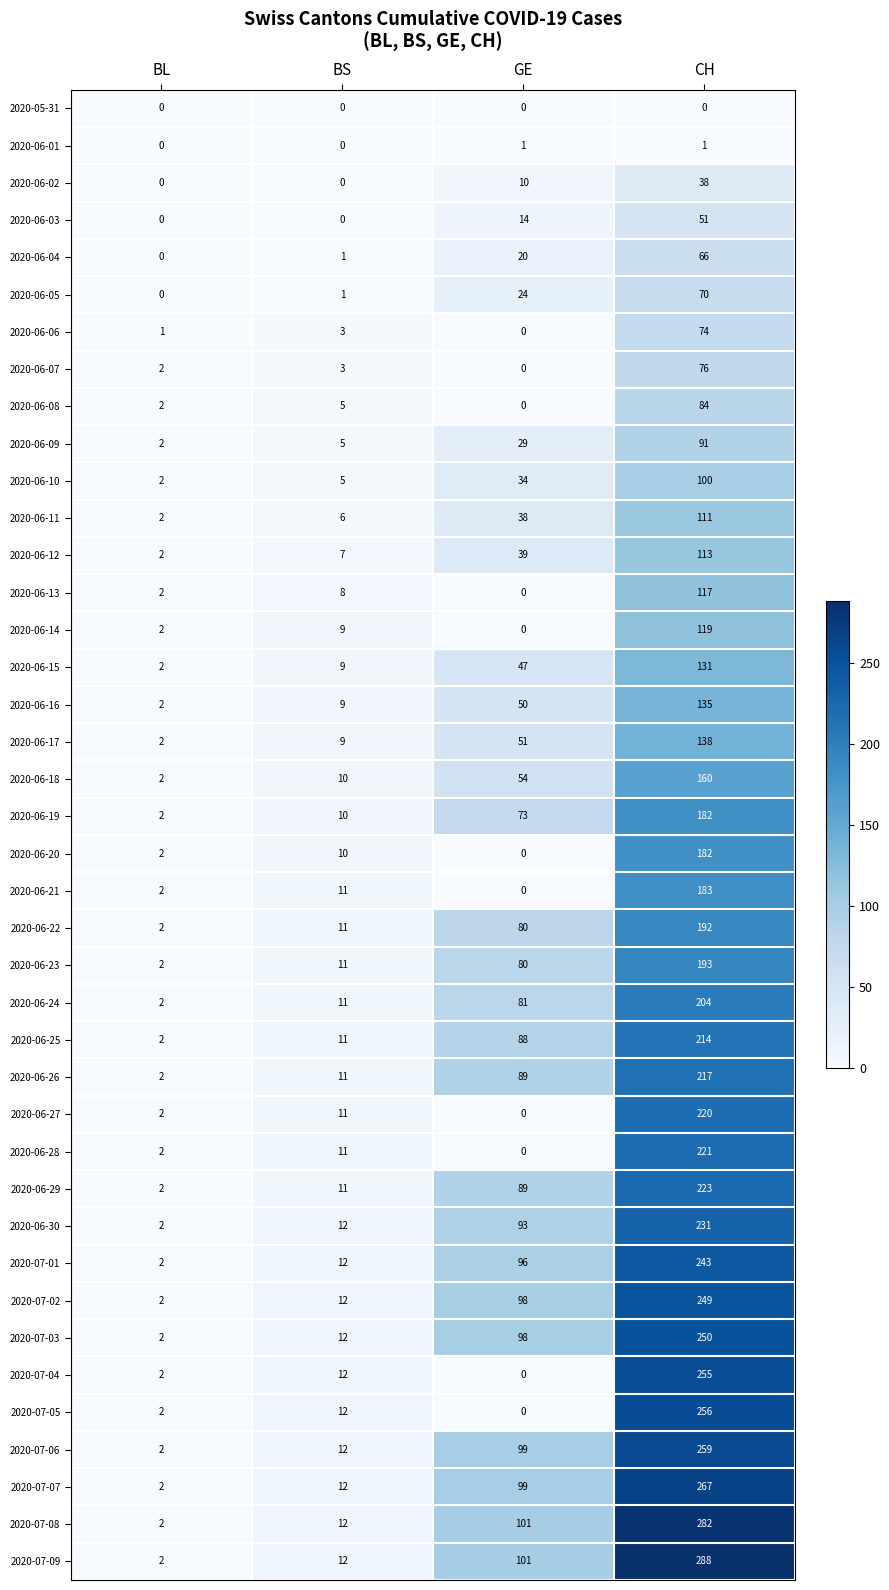

What is the total value across all series at CH?

6486